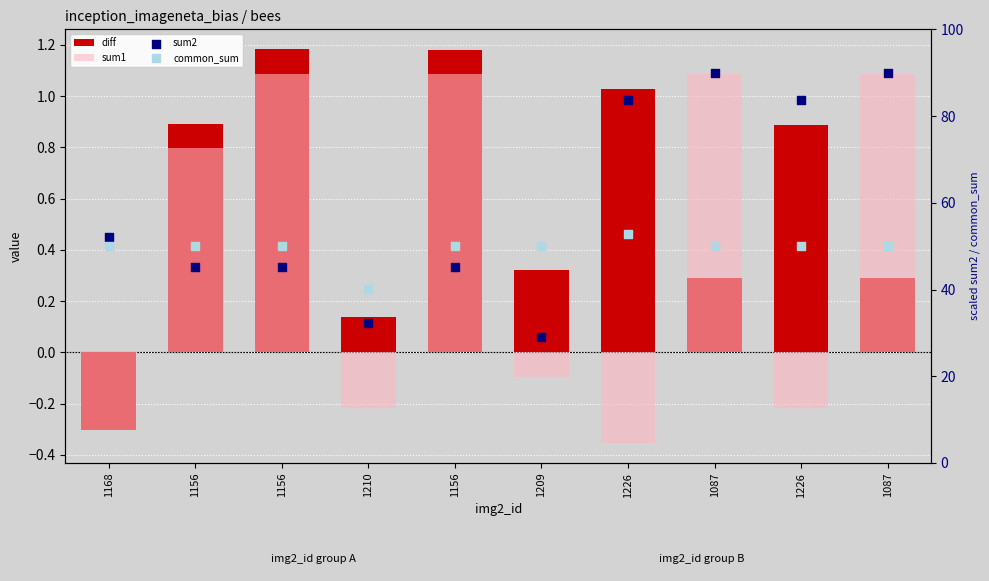

At how many categories does at least one series exceed 36?

10